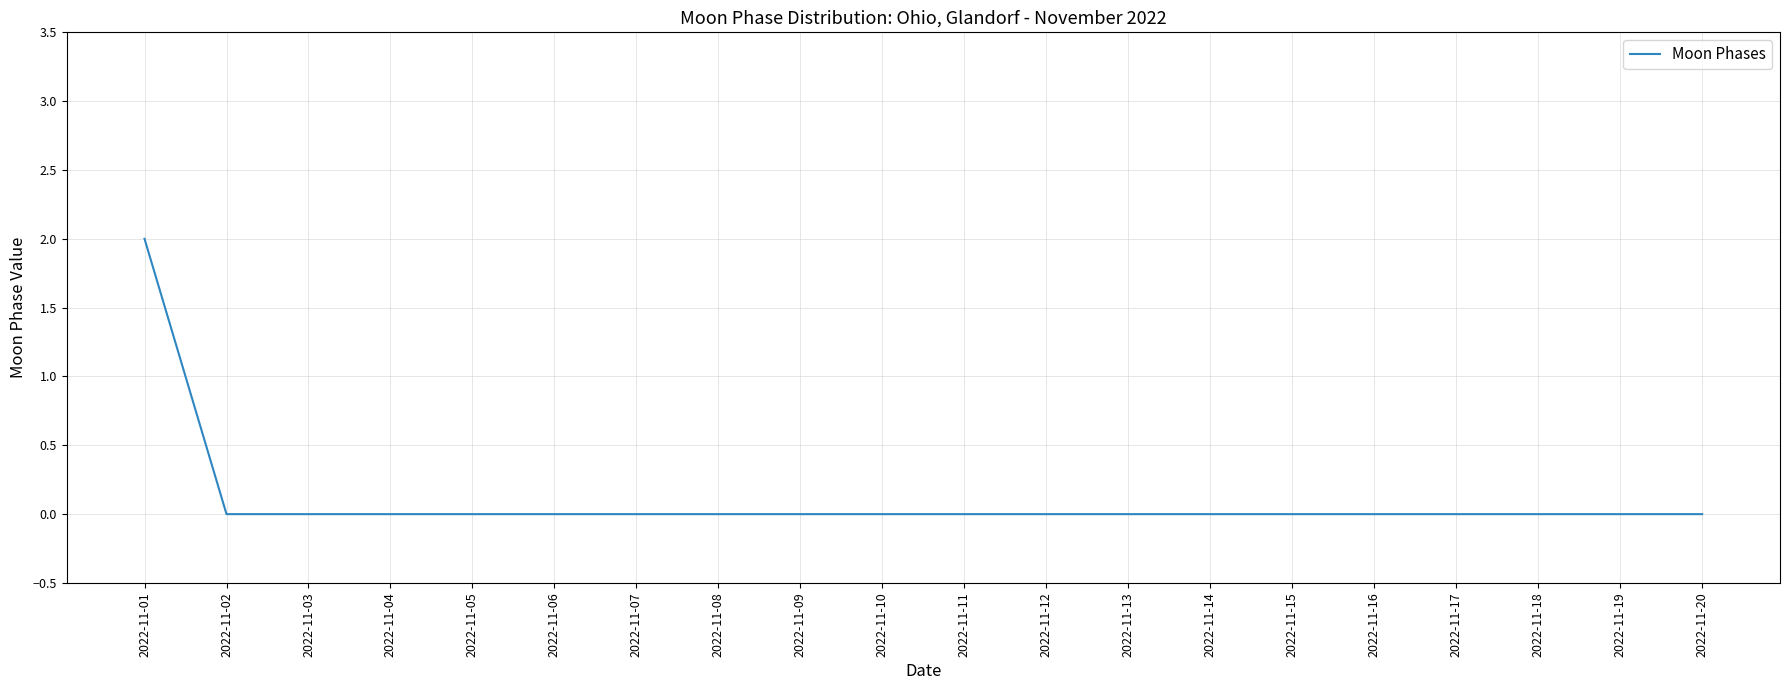

At which category does the chart reach its peak across all series?

2022-11-01